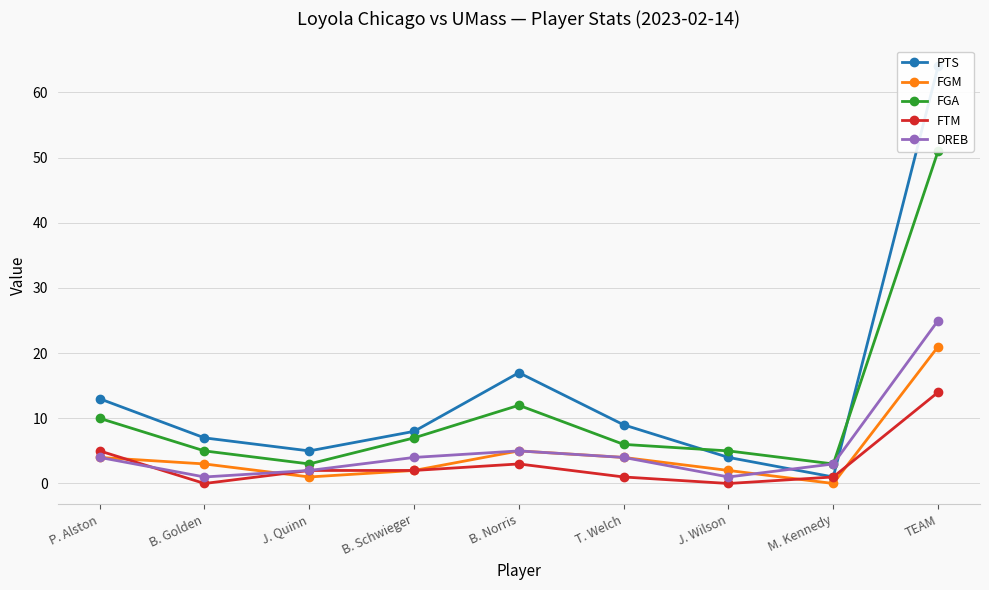

Which category has the highest value in the PTS series?

TEAM